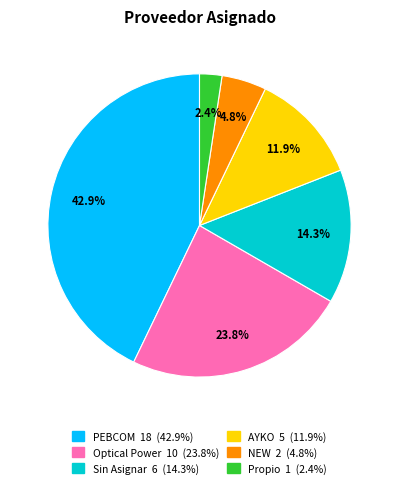

To the nearest percent, what portion does AYKO represent?

12%